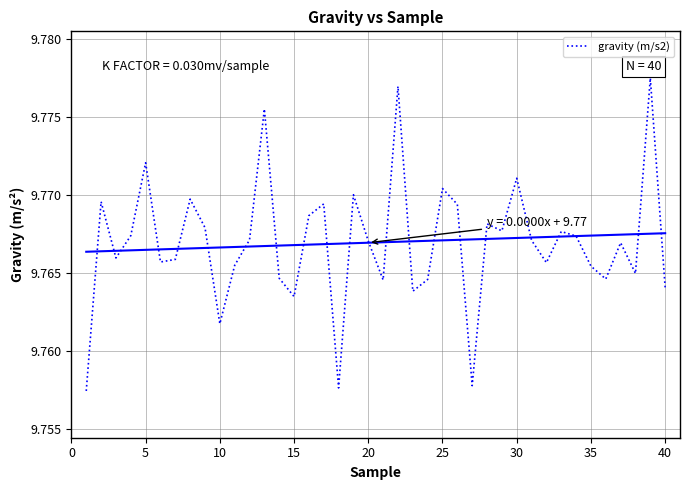

The value at 23 is 5.3. True or false?

False